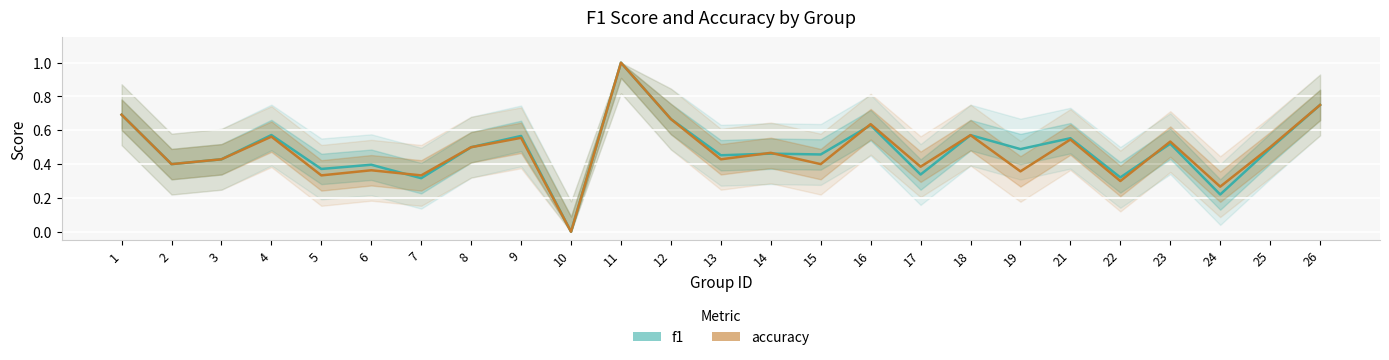

At which category is the sum across all series the highest?

11